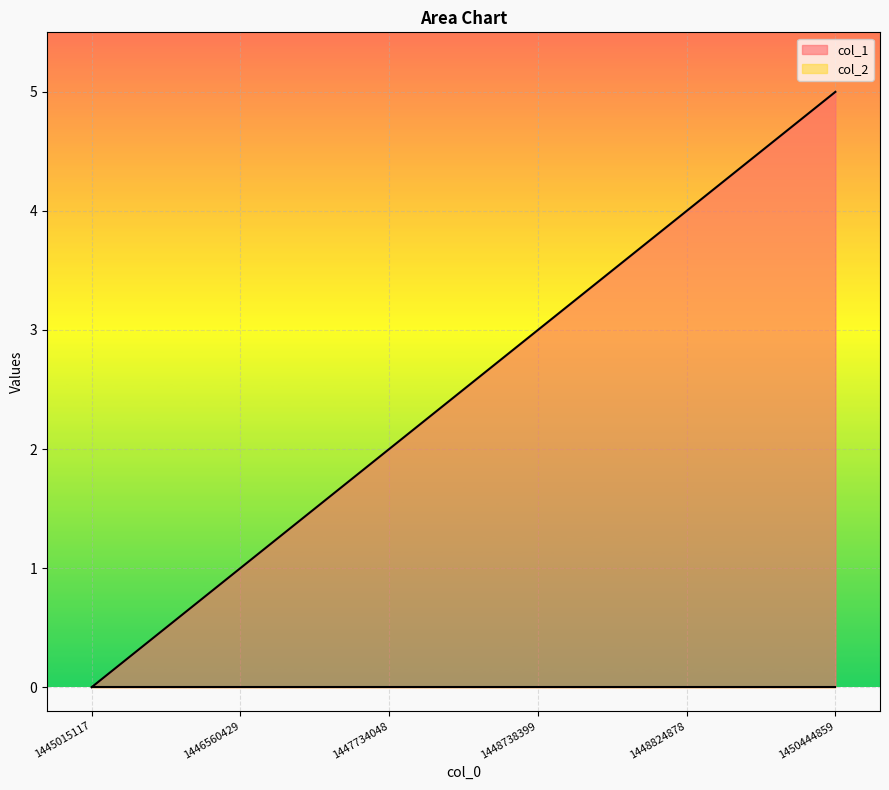

Reading left to right, extract all data points from this chart.

0	1	2	3	4	5